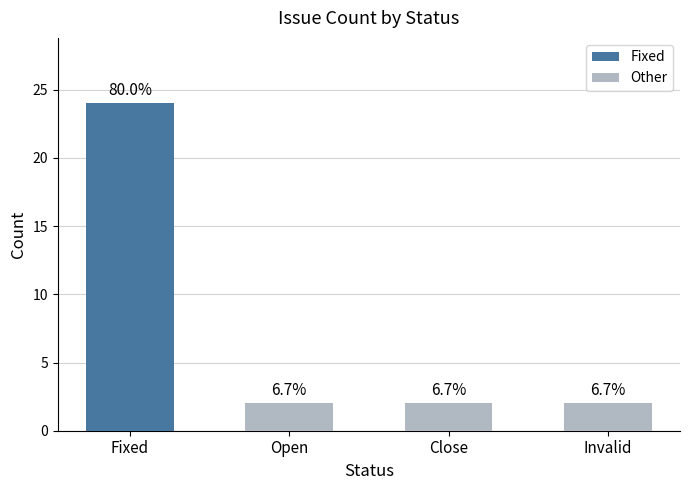

Rank the categories by value from highest to lowest.

Fixed, Open, Close, Invalid